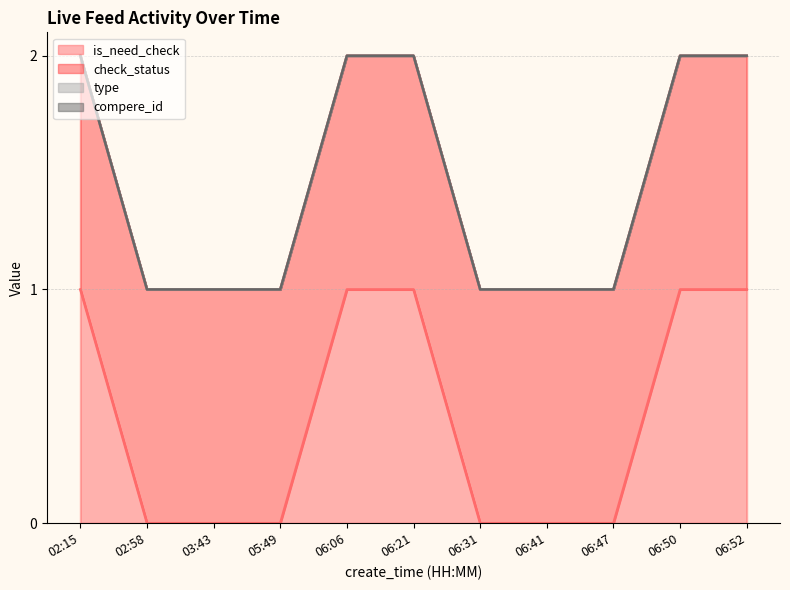

At how many categories does at least one series exceed 0?

11